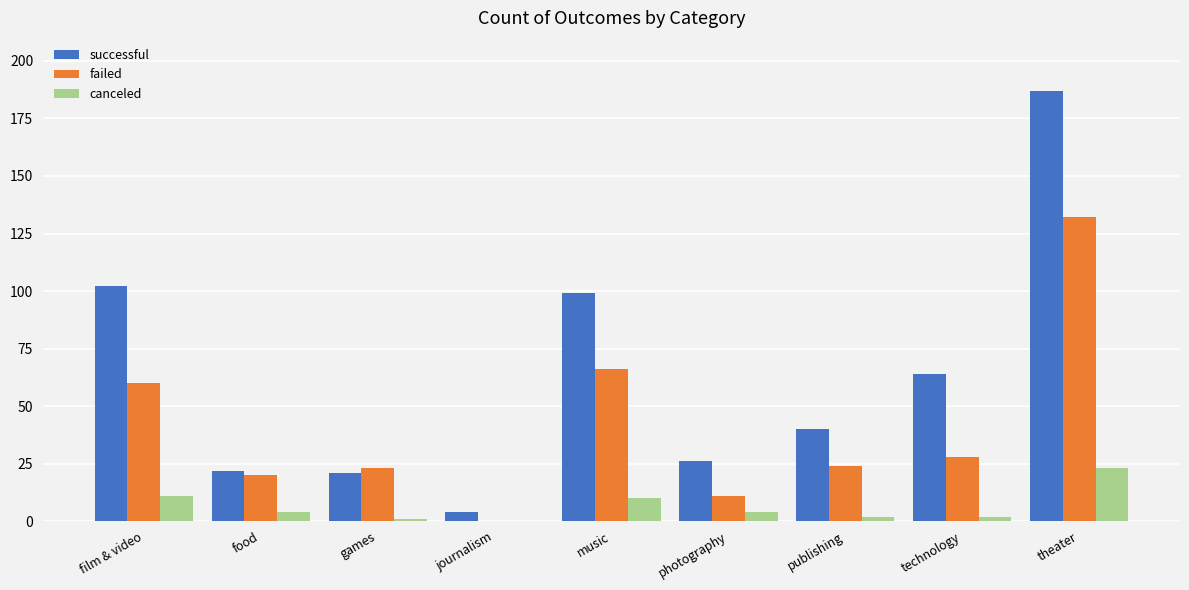

Reading left to right, what are all the values shown in this chart?

successful: 102	22	21	4	99	26	40	64	187
failed: 60	20	23	0	66	11	24	28	132
canceled: 11	4	1	0	10	4	2	2	23